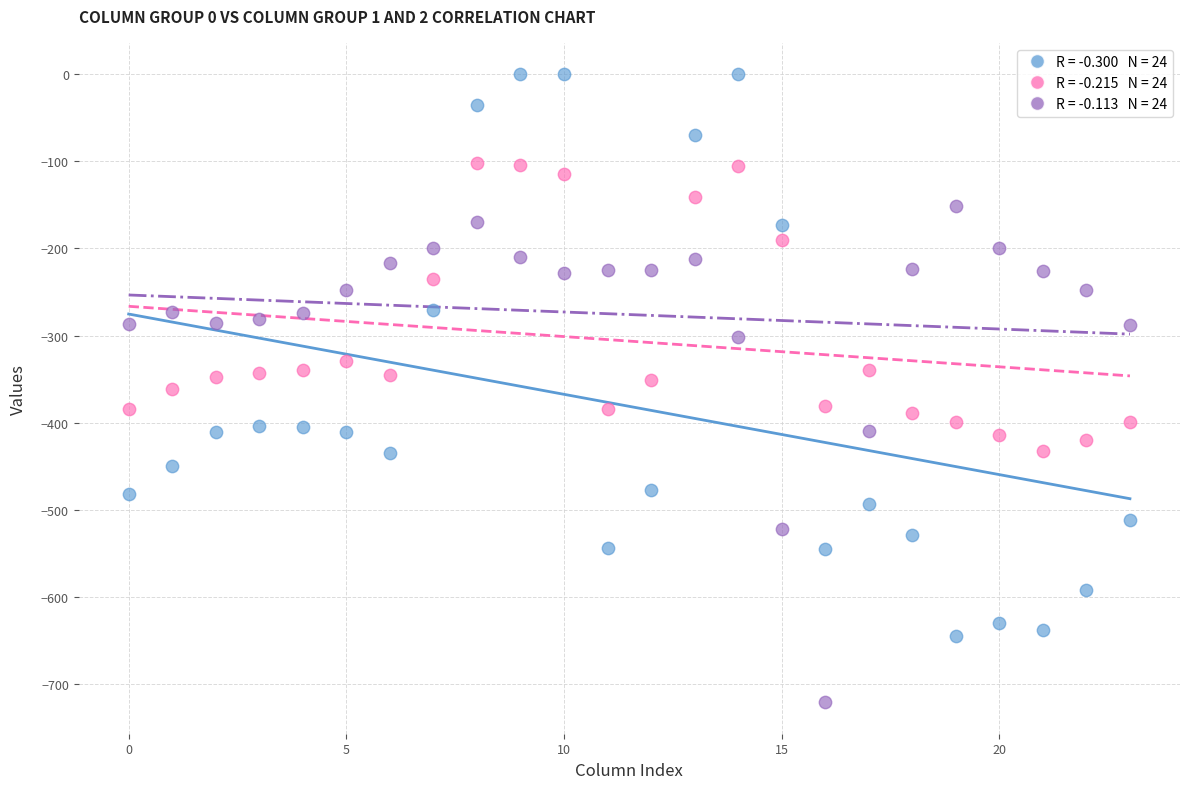

Across all data points, what is the range of Y values (max minus min)?

721.2